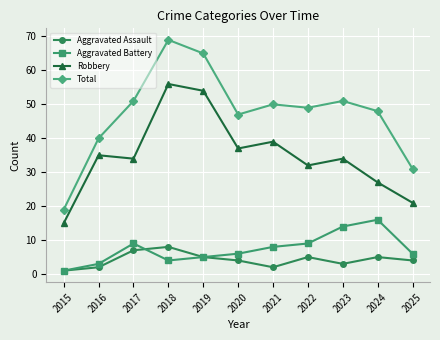

List the series in order of their peak value, highest first.

Total, Robbery, Aggravated Battery, Aggravated Assault